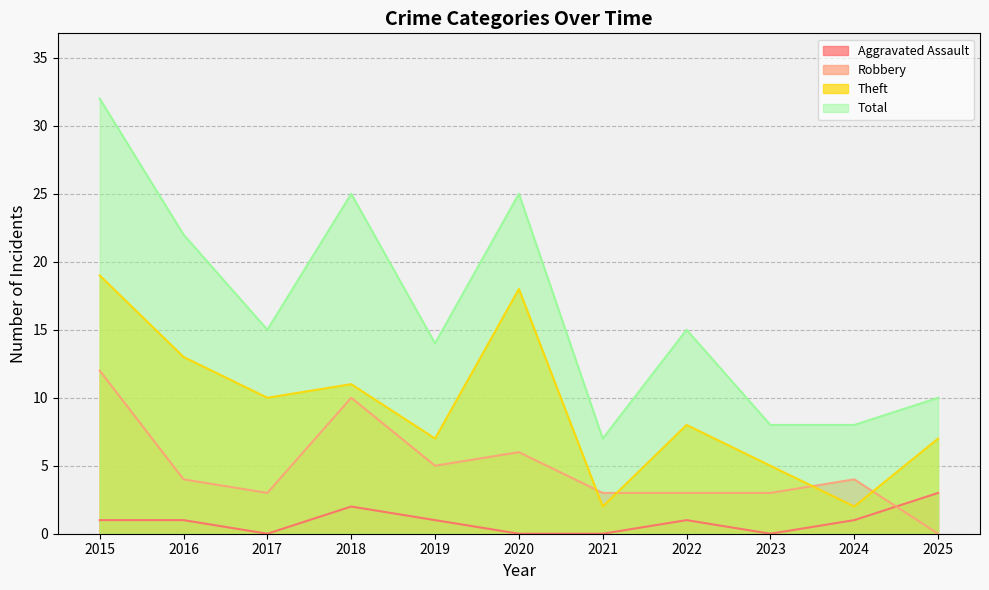

True or false: Total has more than 2 interior local peaks.

True